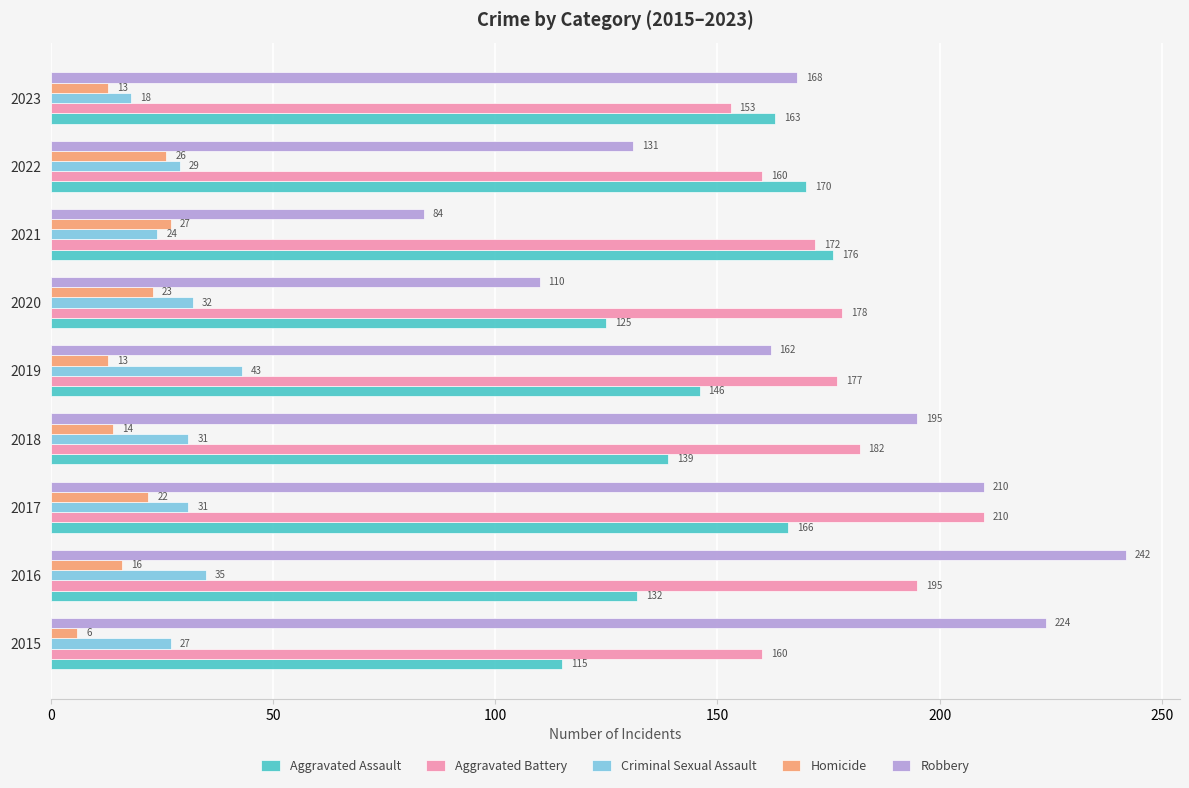

What is the difference between the second highest and second lowest values in the Robbery series?

114